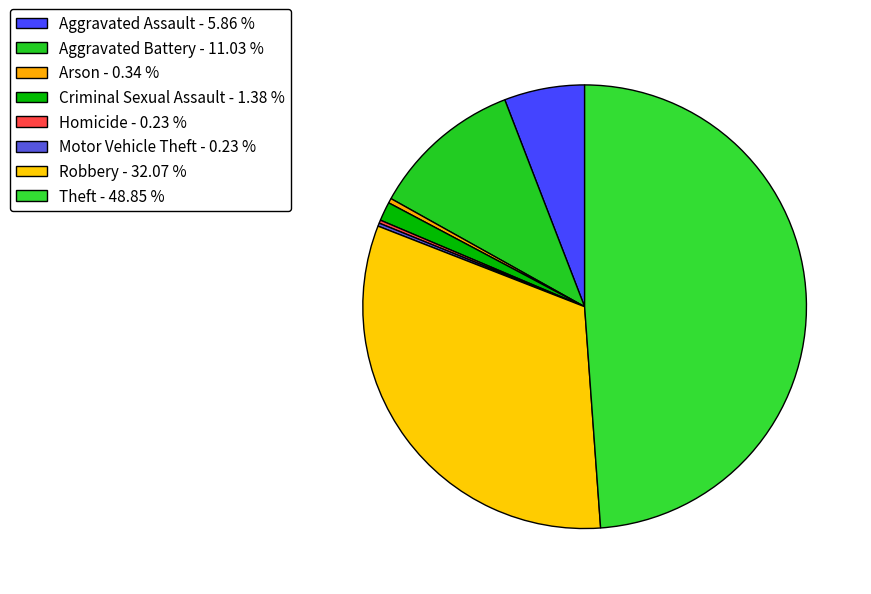

How many segments does this pie chart have?

8